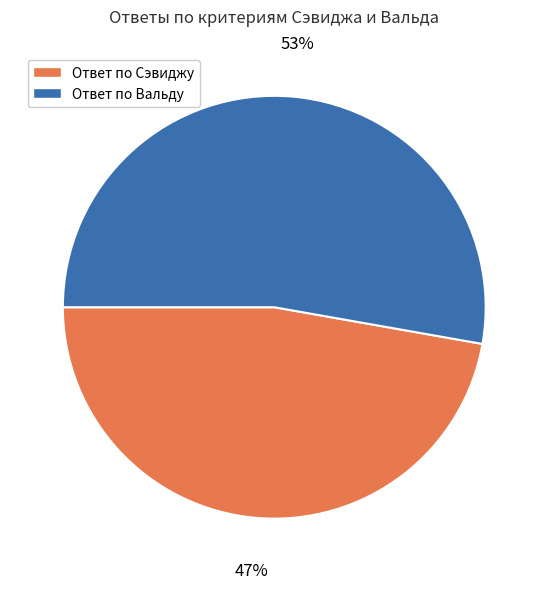

Rank the categories by value from lowest to highest.

Ответ по Сэвиджу, Ответ по Вальду